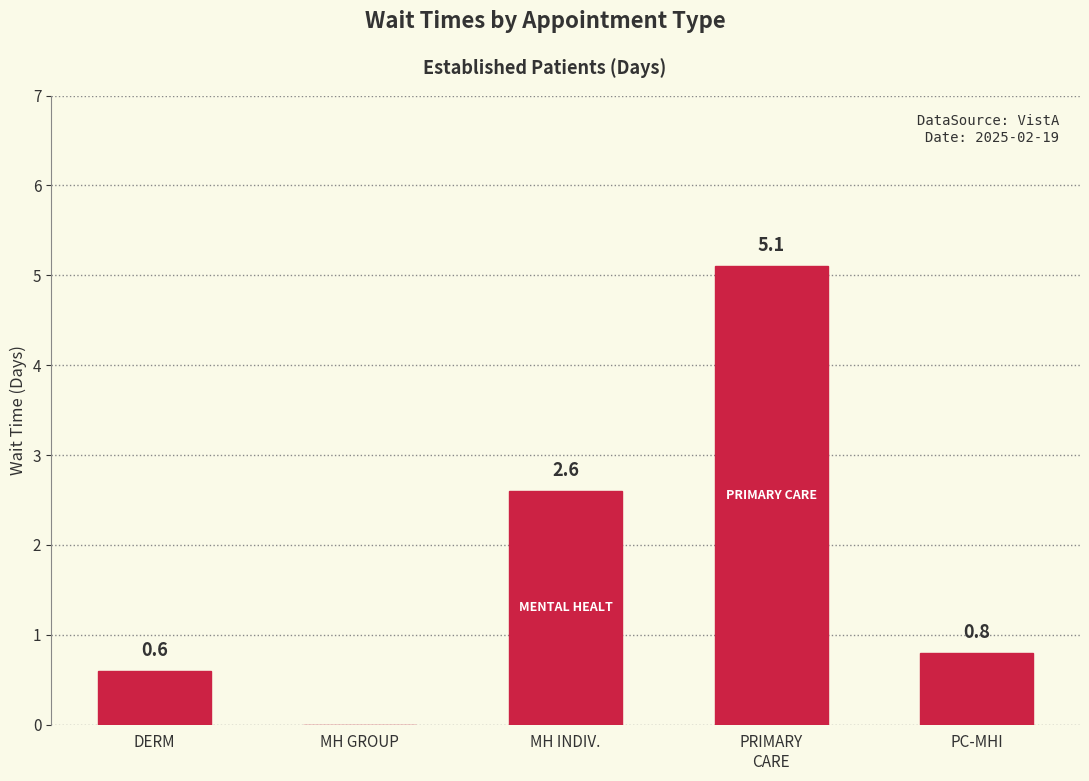

How many values are between 0 and 2?

3